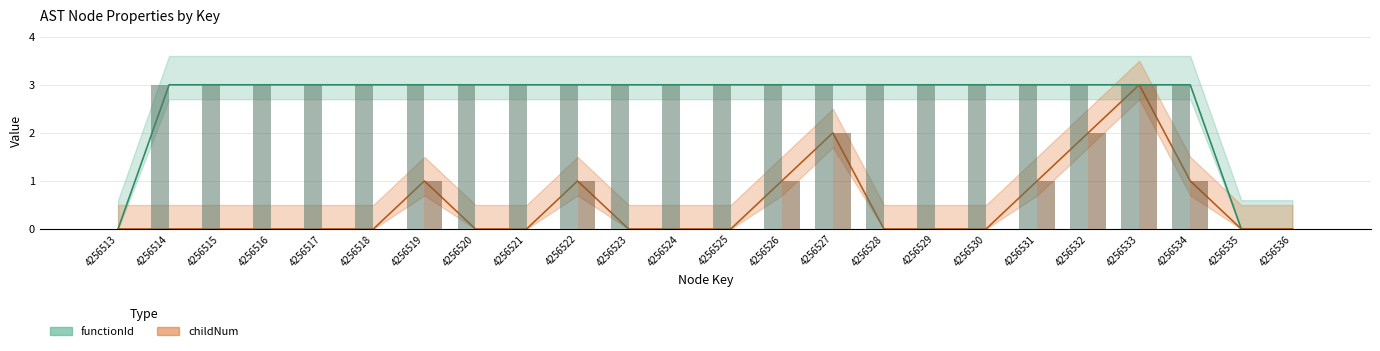

Does the chart contain any negative values?

No